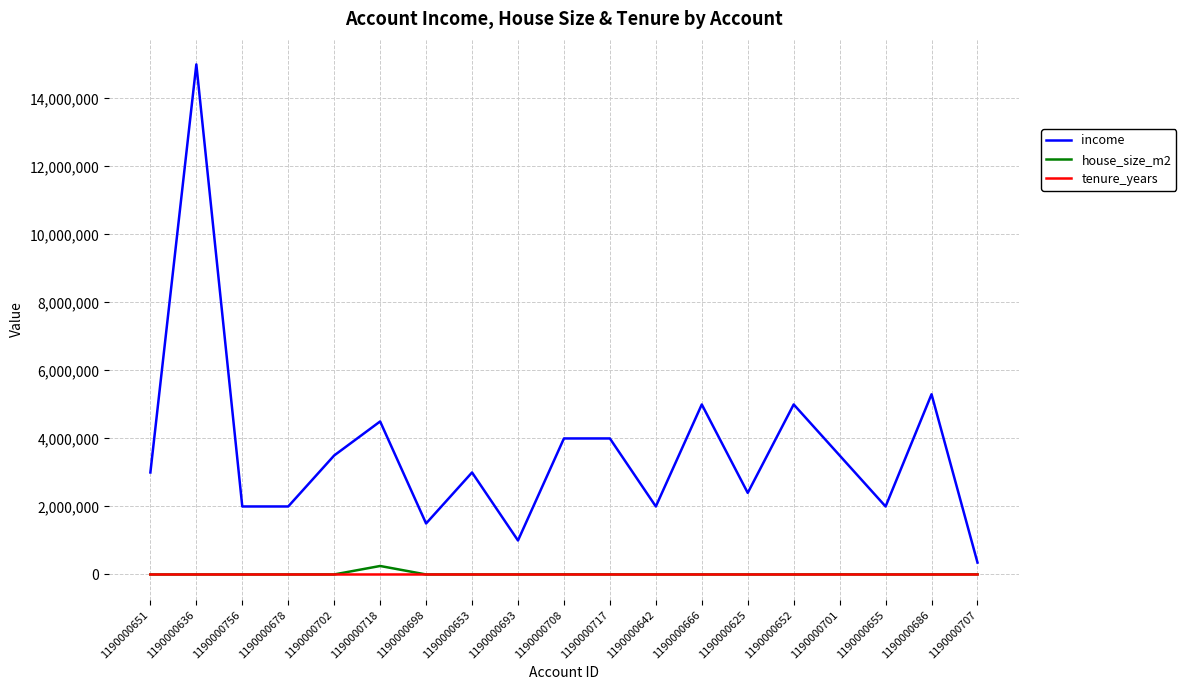

At which category is the sum across all series the highest?

1190000636